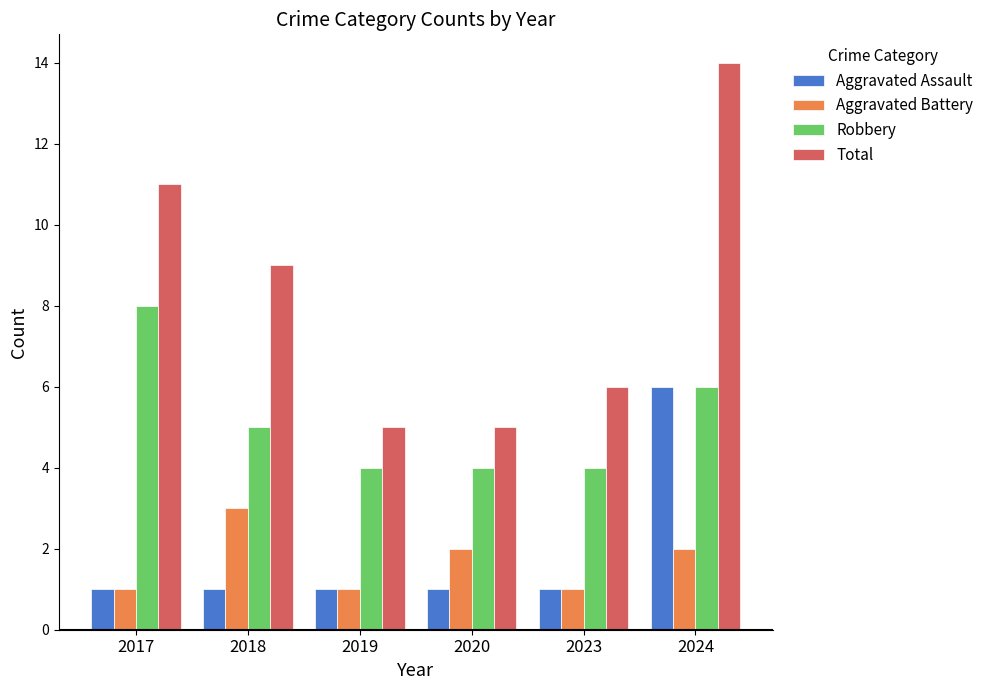

What is the value of the Total bar at the 2nd from the left?

9